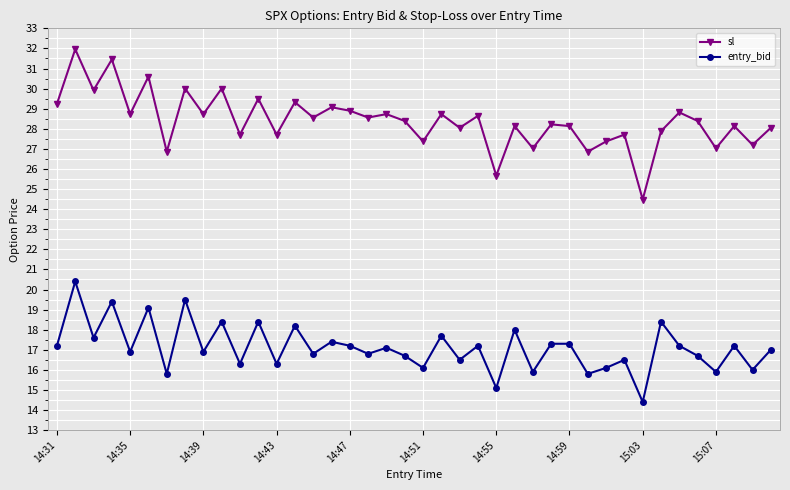

Rank the series by their maximum value, from lowest to highest.

entry_bid, sl